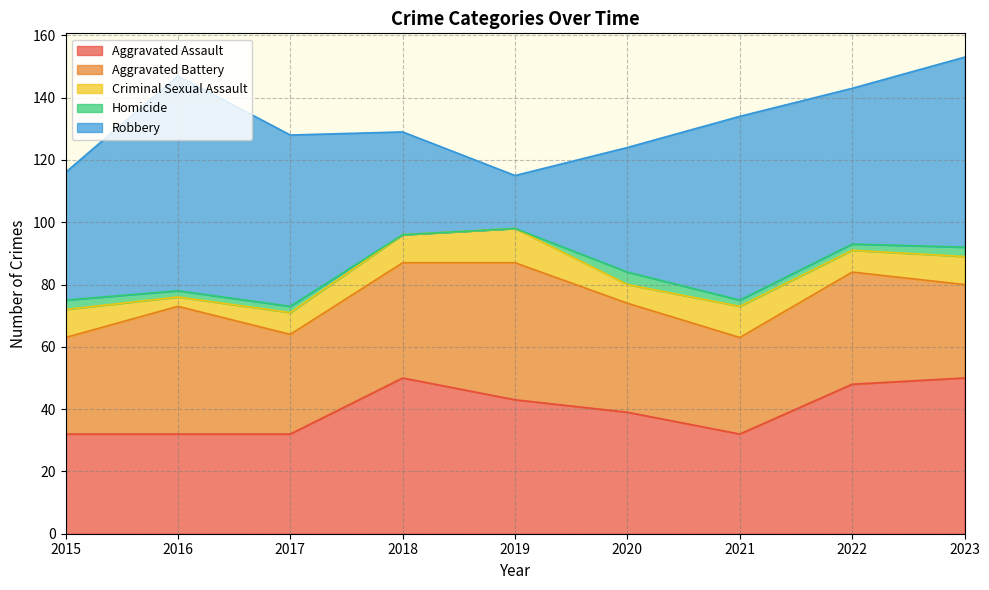

Between 2021 and 2019, which is larger?

2019